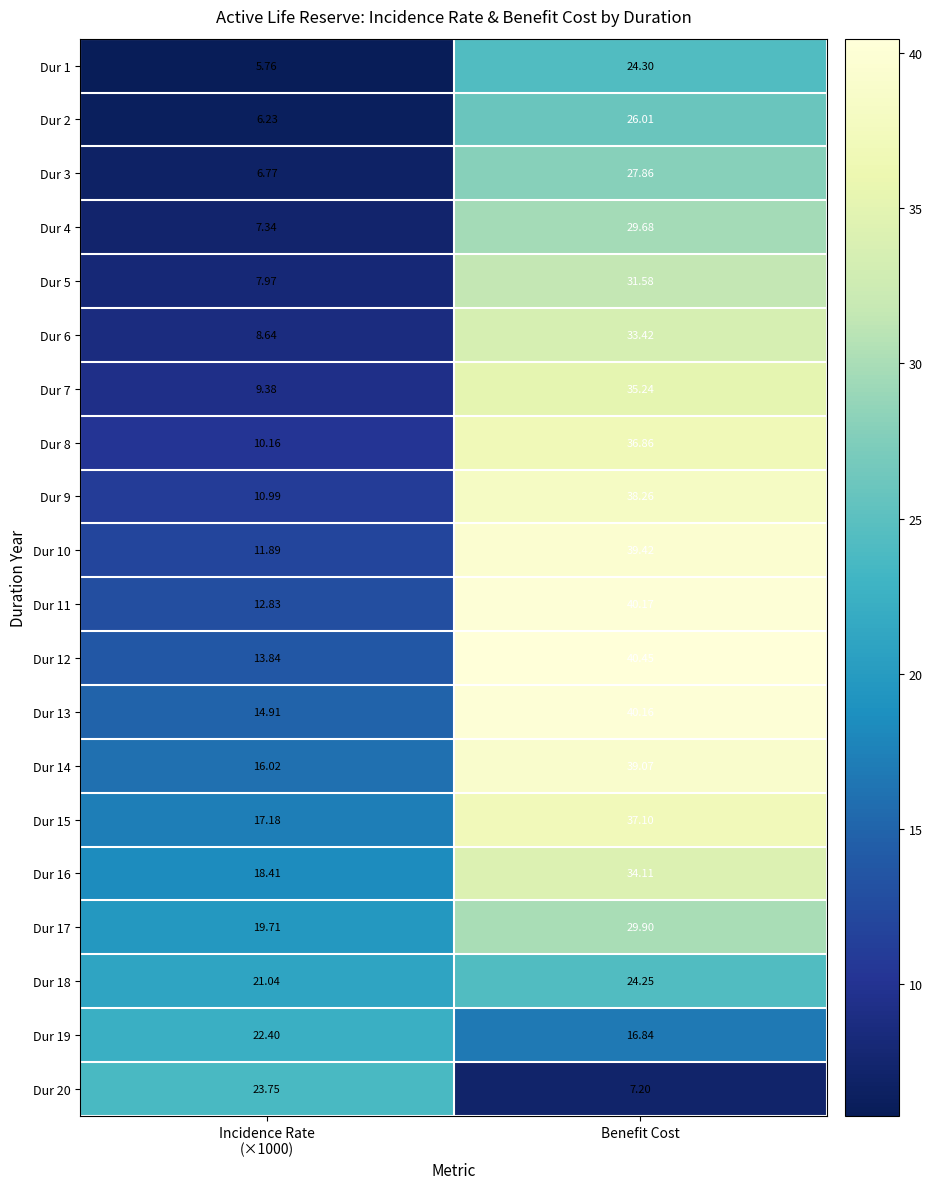

Which category has the highest value in the Dur 14 series?

Benefit Cost